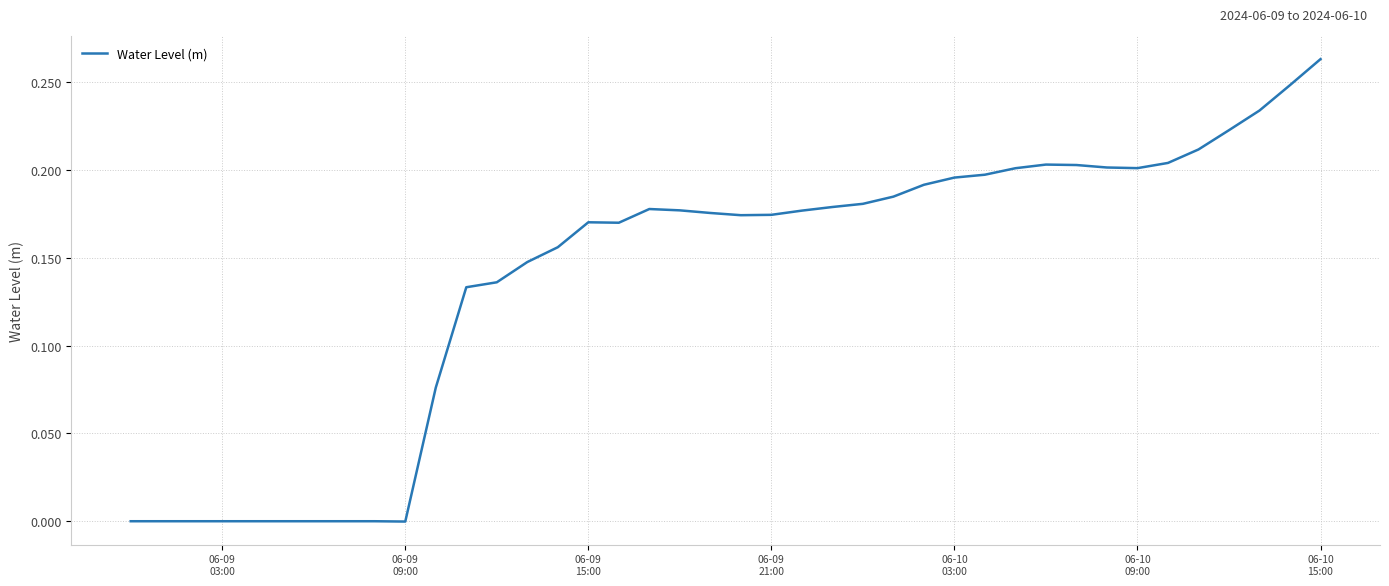

Reading left to right, extract all data points from this chart.

-0.0	-0.0	-0.0	-0.0	-0.0	-0.0	-0.0	-0.0	-0.0	-0.0	0.1	0.1	0.1	0.1	0.2	0.2	0.2	0.2	0.2	0.2	0.2	0.2	0.2	0.2	0.2	0.2	0.2	0.2	0.2	0.2	0.2	0.2	0.2	0.2	0.2	0.2	0.2	0.2	0.2	0.3